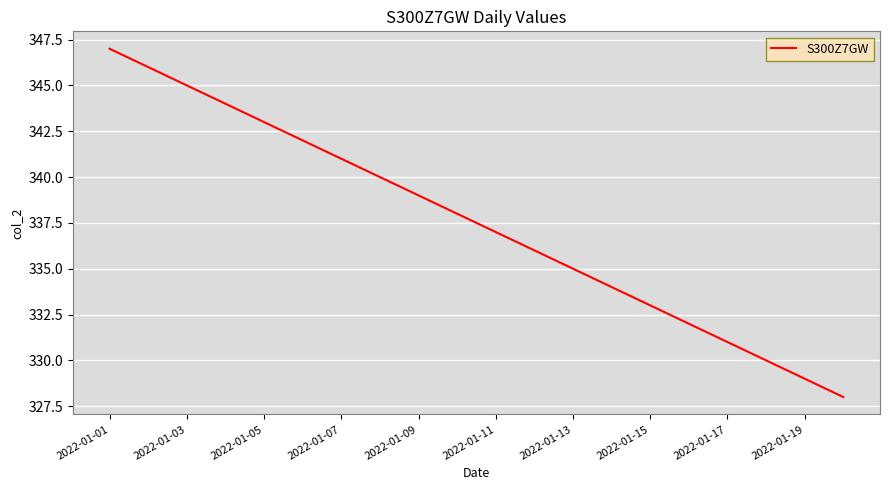

What is the greatest value displayed?

347